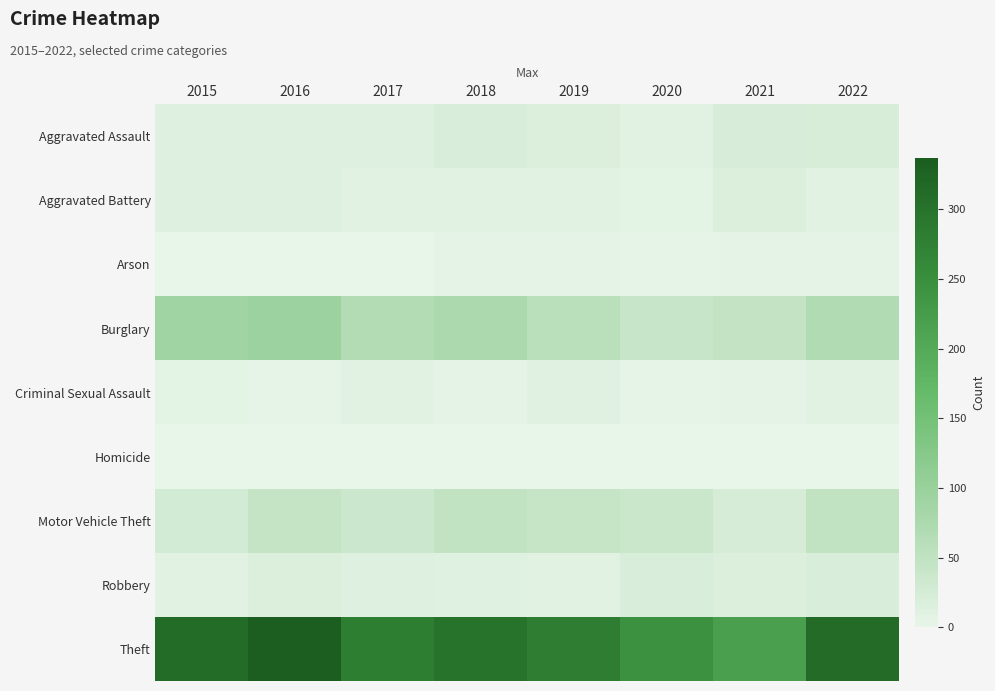

At which category is the sum across all series the highest?

2016